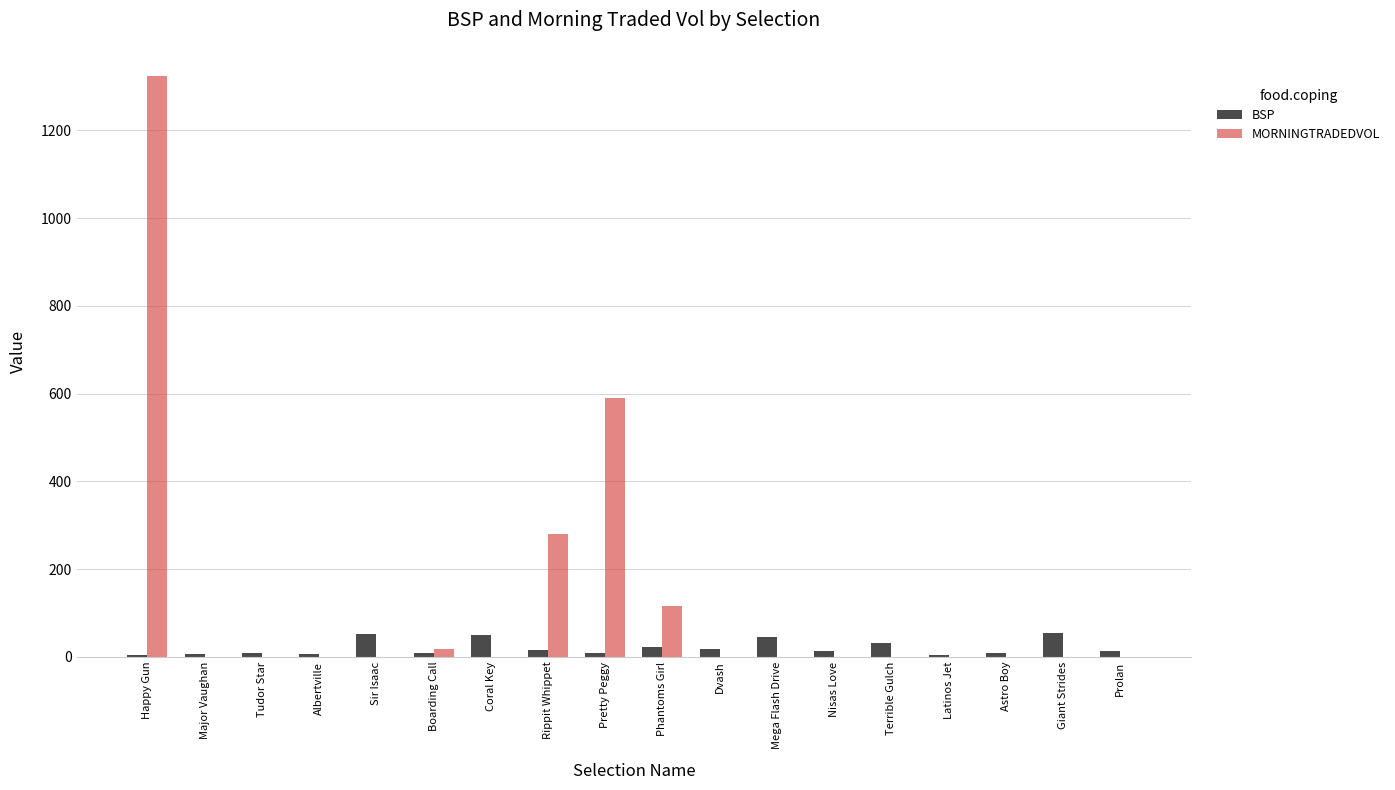

How many categories are shown in the chart?

18